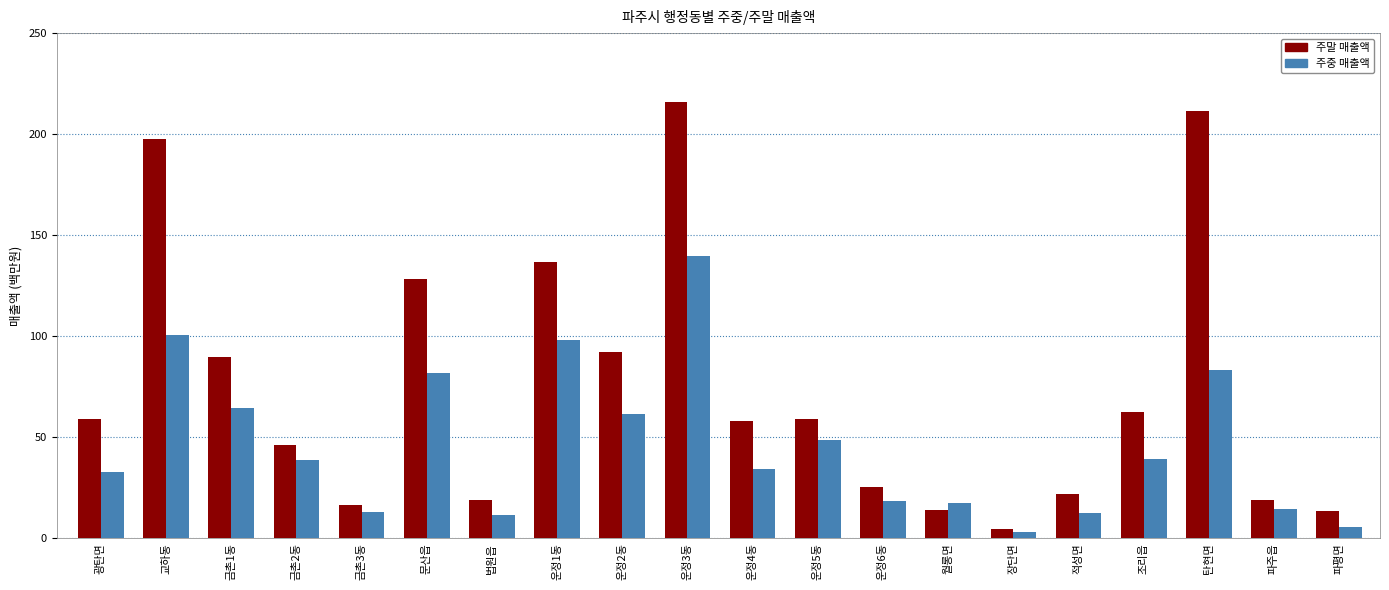

What is the maximum value shown in the chart?

215.7